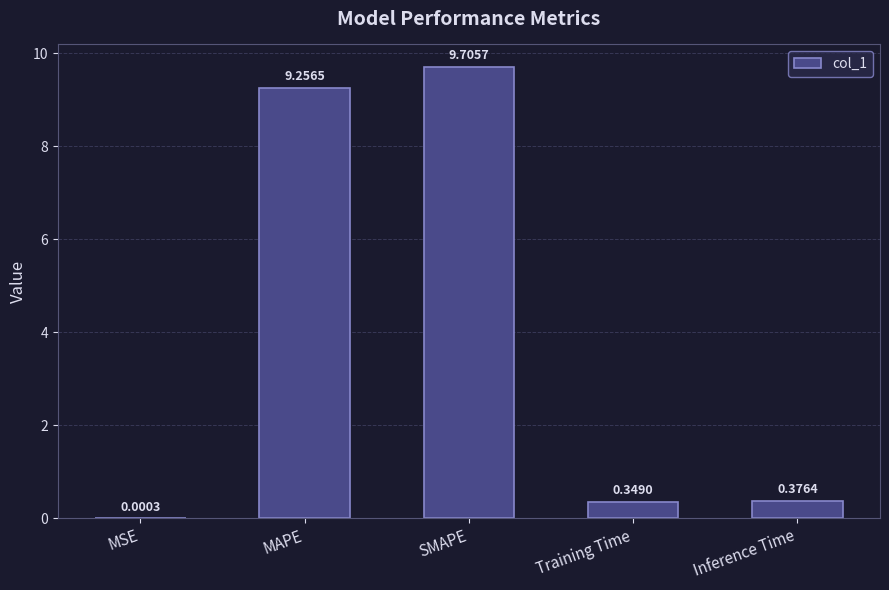

Which category has the highest value across all series?

SMAPE